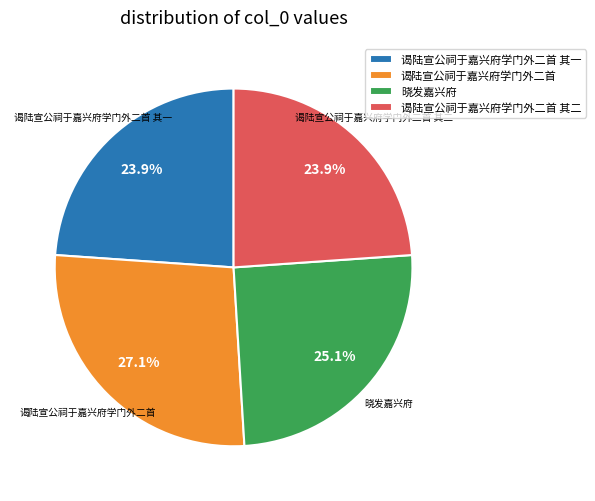

What percentage is the 谒陆宣公祠于嘉兴府学门外二首 slice, to the nearest percent?

27%